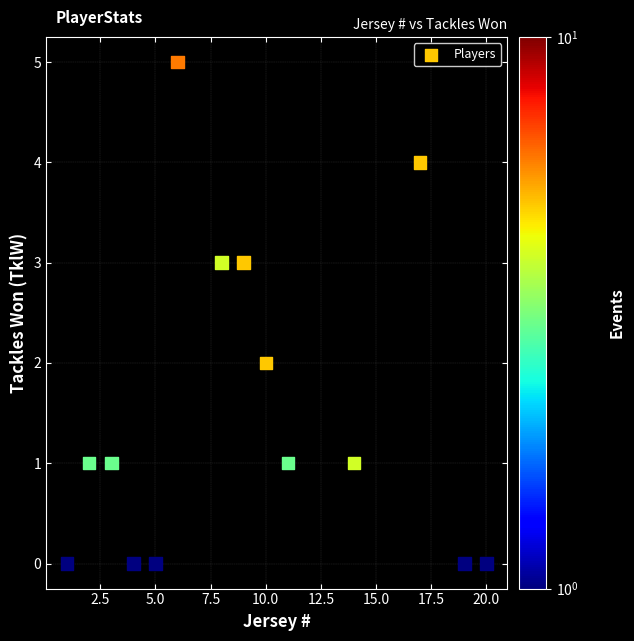

What is the range of Y values (max minus min)?

5